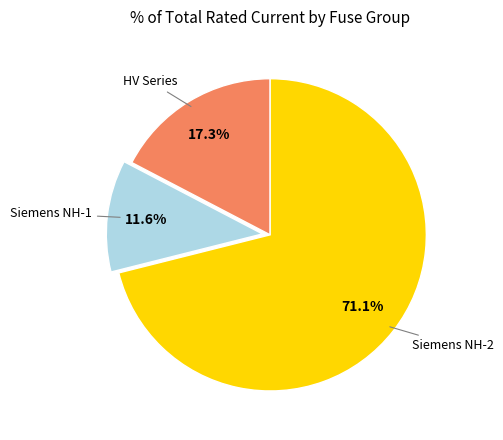

What percentage do HV Series and Siemens NH-2 together represent?

88.4%